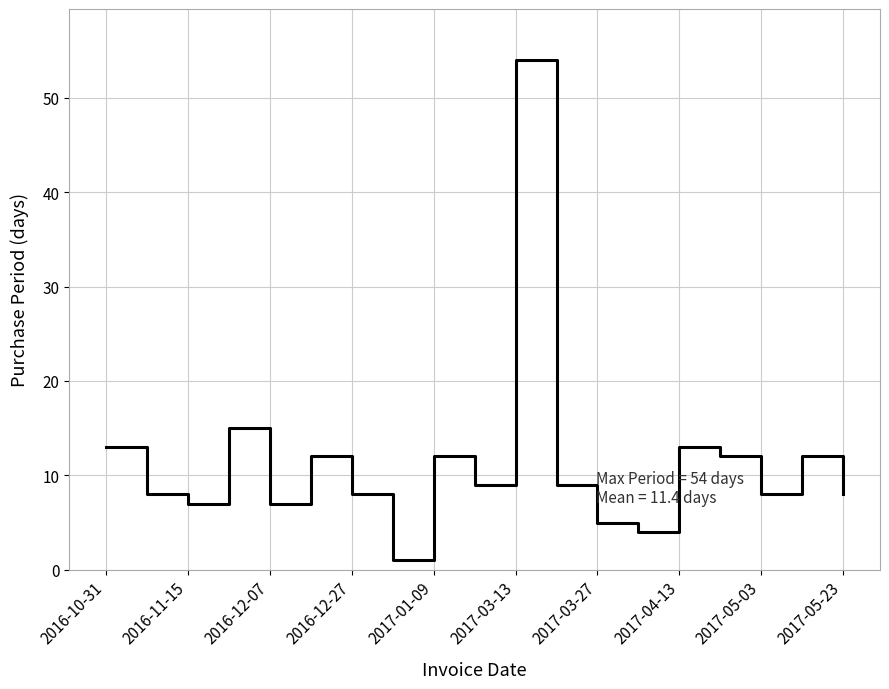

True or false: the data has more than 2 interior local peaks.

True